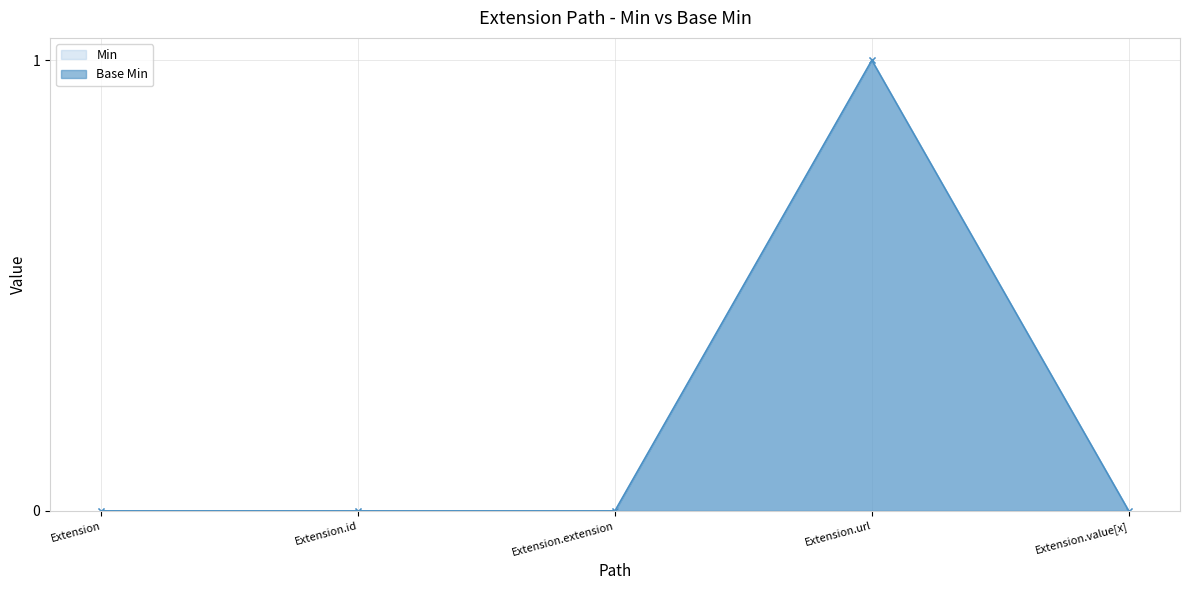

In Min, how many points are higher than both neighbors (excluding endpoints)?

1